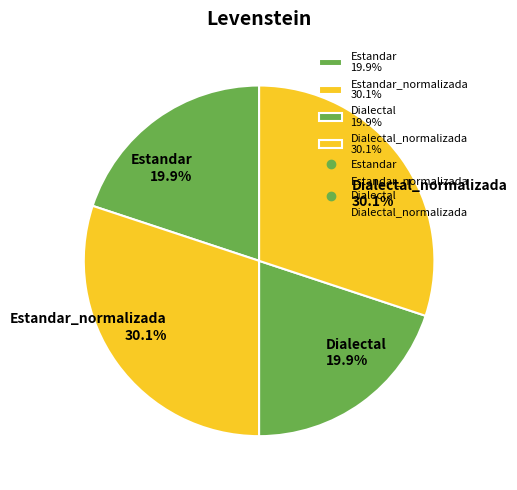

What portion of the pie excludes Dialectal_normalizada 30.1%?

69.9%